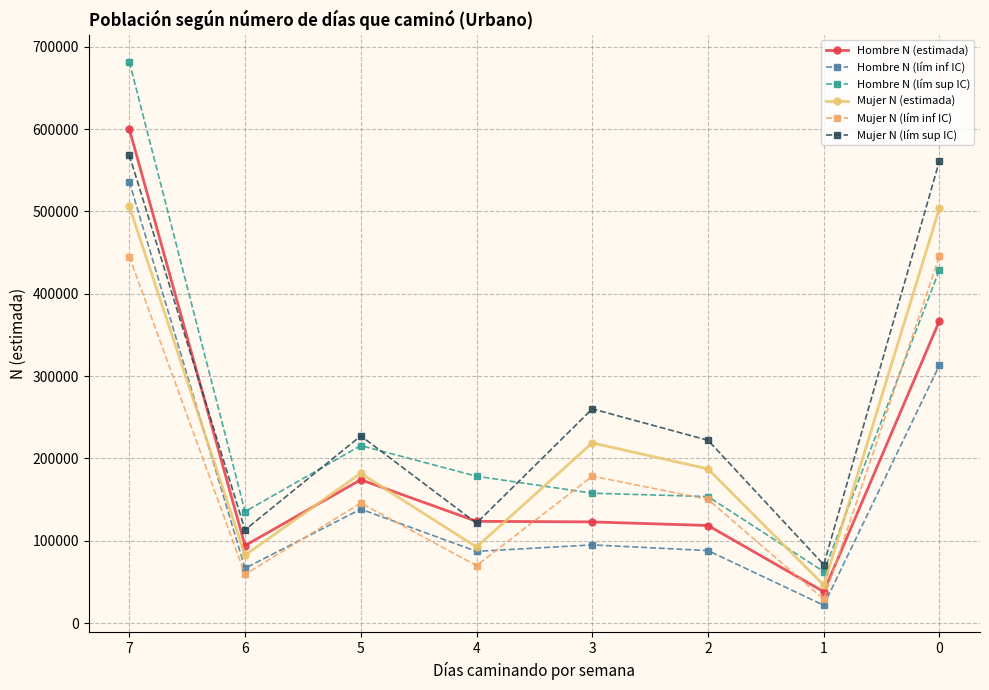

At which label does Hombre N (lím inf IC) reach its peak?

7